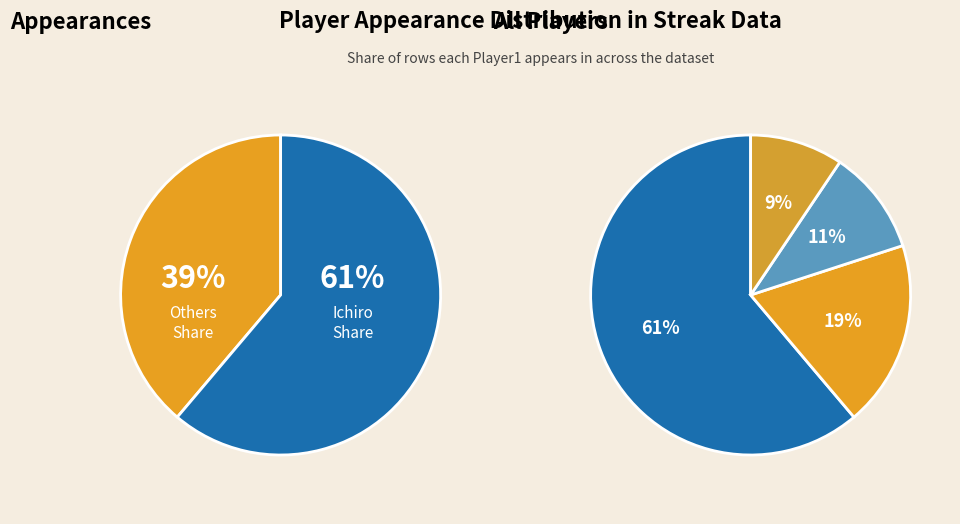

Count the number of slices in the pie.

4